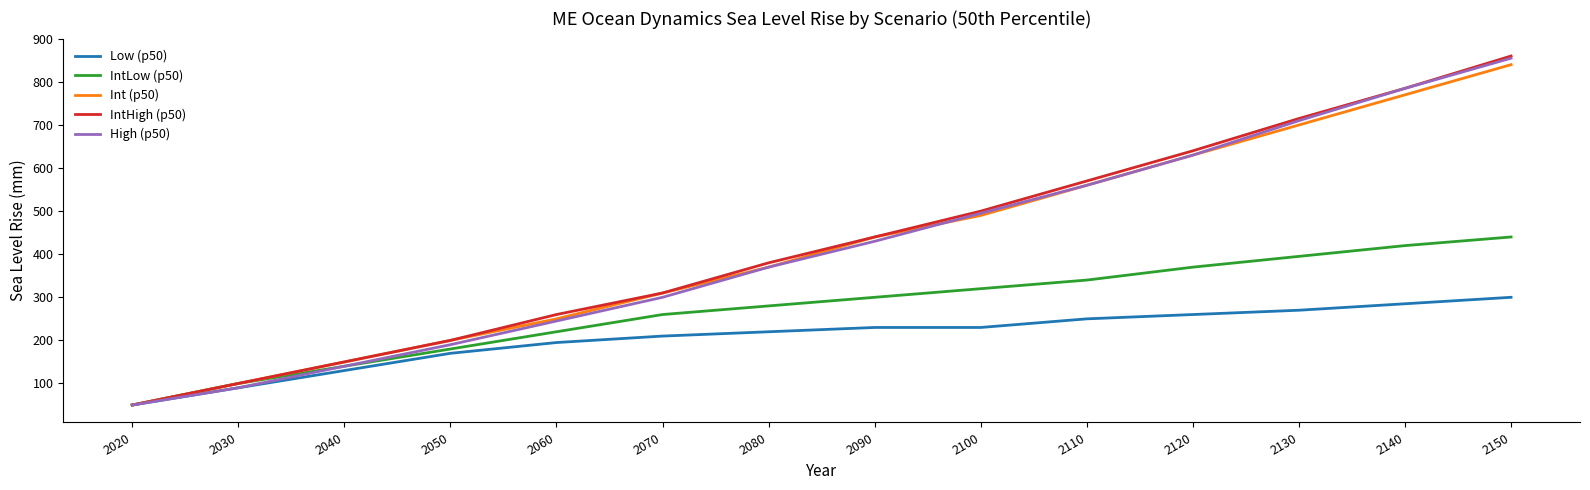

Between 2040 and 2150, which series saw the biggest shift?

High (p50)